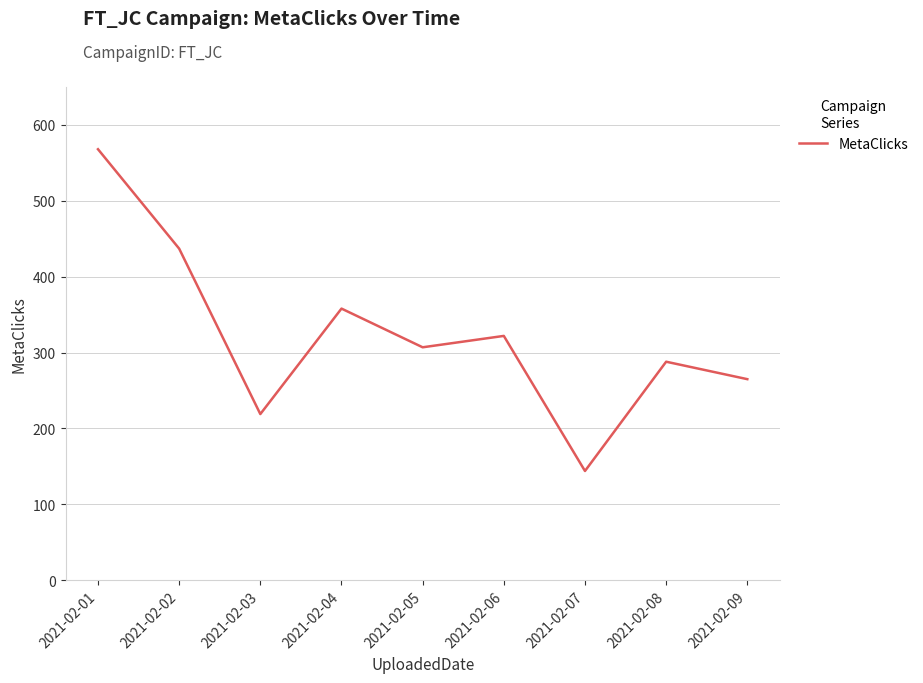

Does the chart display data point markers on the line(s)?

No